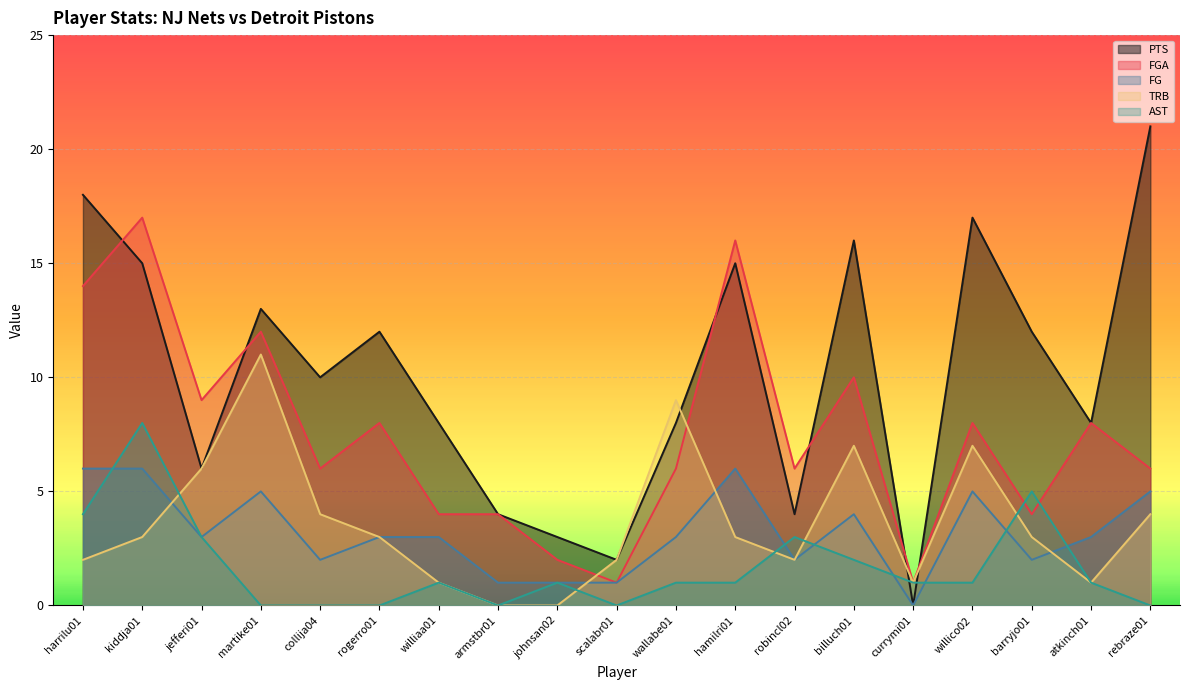

Reading left to right, extract all data points from this chart.

PTS: harrilu01=18	kiddja01=15	jefferi01=6	martike01=13	collija04=10	rogerro01=12	williaa01=8	armstbr01=4	johnsan02=3	scalabr01=2	wallabe01=8	hamilri01=15	robincl02=4	billuch01=16	currymi01=0	willico02=17	barryjo01=12	atkinch01=8	rebraze01=21
FG: harrilu01=6	kiddja01=6	jefferi01=3	martike01=5	collija04=2	rogerro01=3	williaa01=3	armstbr01=1	johnsan02=1	scalabr01=1	wallabe01=3	hamilri01=6	robincl02=2	billuch01=4	currymi01=0	willico02=5	barryjo01=2	atkinch01=3	rebraze01=5
FGA: harrilu01=14	kiddja01=17	jefferi01=9	martike01=12	collija04=6	rogerro01=8	williaa01=4	armstbr01=4	johnsan02=2	scalabr01=1	wallabe01=6	hamilri01=16	robincl02=6	billuch01=10	currymi01=1	willico02=8	barryjo01=4	atkinch01=8	rebraze01=6
AST: harrilu01=4	kiddja01=8	jefferi01=3	martike01=0	collija04=0	rogerro01=0	williaa01=1	armstbr01=0	johnsan02=1	scalabr01=0	wallabe01=1	hamilri01=1	robincl02=3	billuch01=2	currymi01=1	willico02=1	barryjo01=5	atkinch01=1	rebraze01=0
TRB: harrilu01=2	kiddja01=3	jefferi01=6	martike01=11	collija04=4	rogerro01=3	williaa01=1	armstbr01=0	johnsan02=0	scalabr01=2	wallabe01=9	hamilri01=3	robincl02=2	billuch01=7	currymi01=1	willico02=7	barryjo01=3	atkinch01=1	rebraze01=4